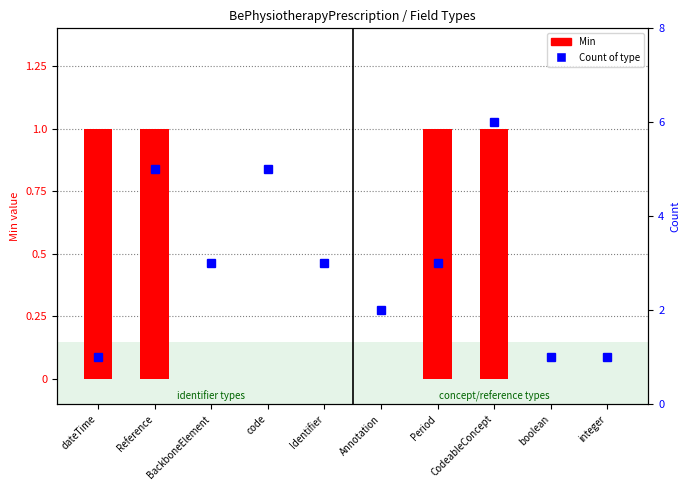

Reading right to left, list all the values displayed in this chart.

Min: integer=0	boolean=0	CodeableConcept=1	Period=1	Annotation=0	Identifier=0	code=0	BackboneElement=0	Reference=1	dateTime=1
Count of type: integer=1	boolean=1	CodeableConcept=6	Period=3	Annotation=2	Identifier=3	code=5	BackboneElement=3	Reference=5	dateTime=1